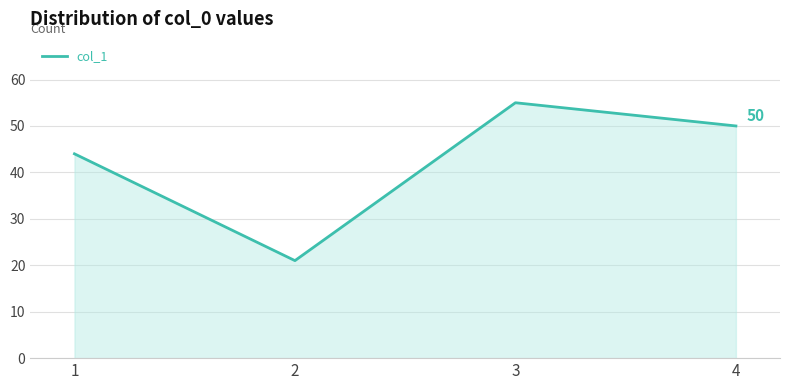

Where is the first local minimum?

2